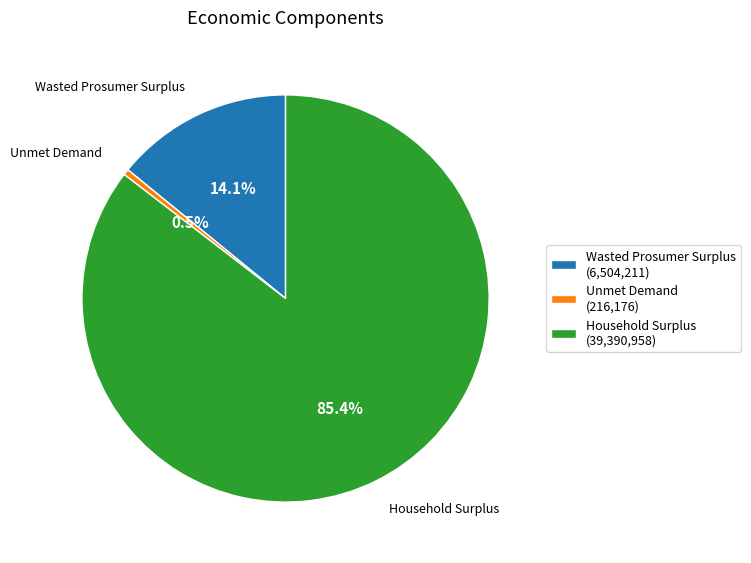

How much of the chart is everything except Household Surplus?

14.6%